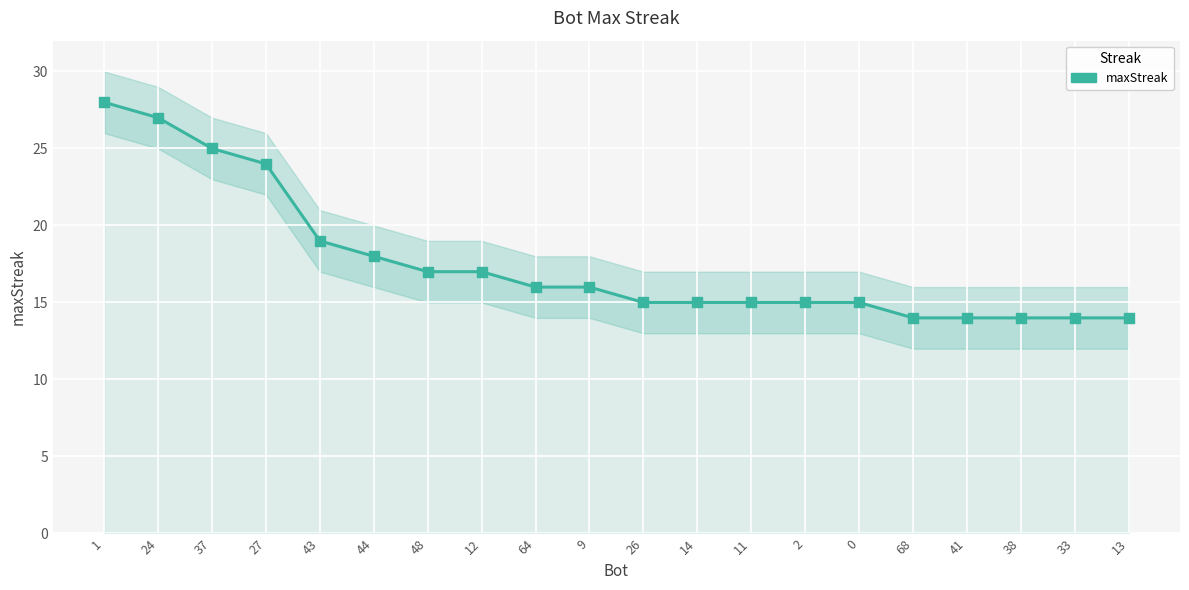

What is the ratio of the value at 26 to the value at 0?

1.0